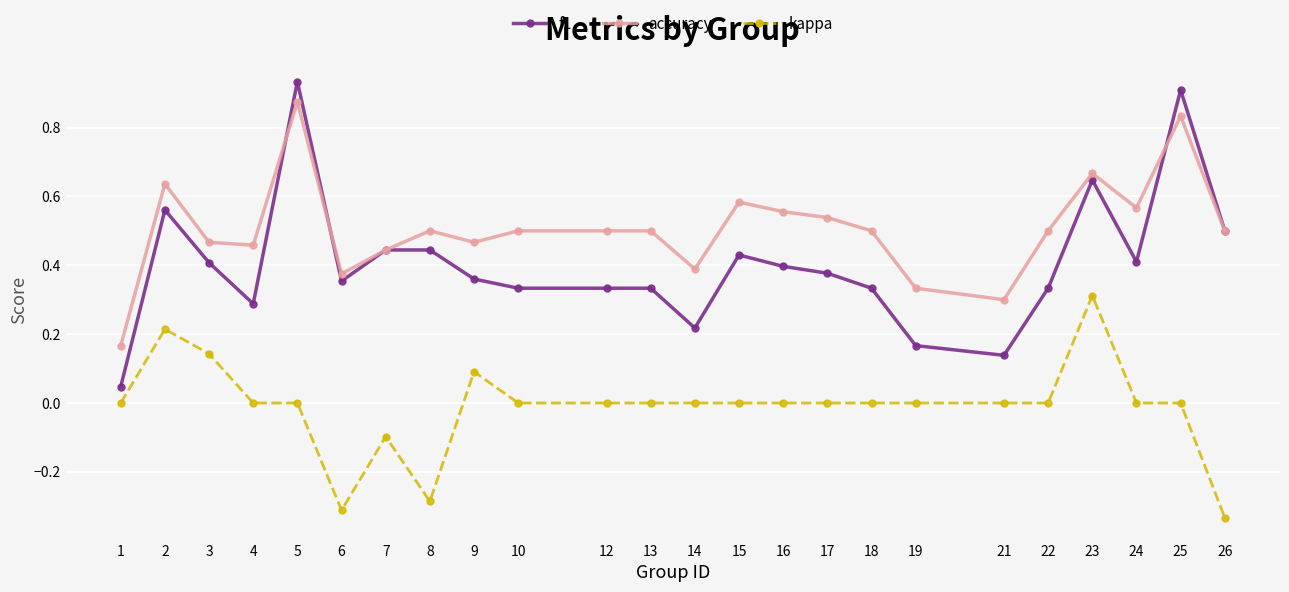

True or false: kappa and f1 cross at least once.

False